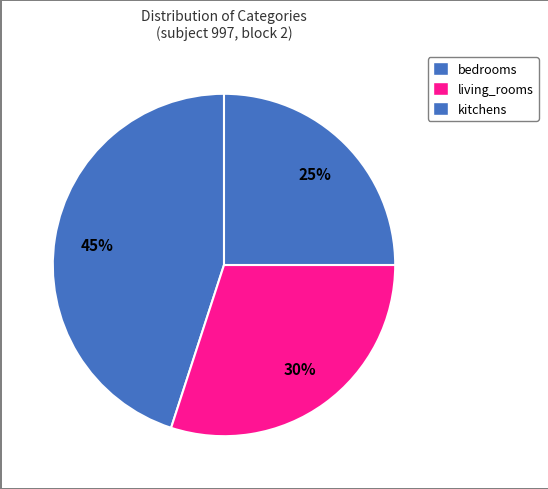

Count the number of slices in the pie.

3